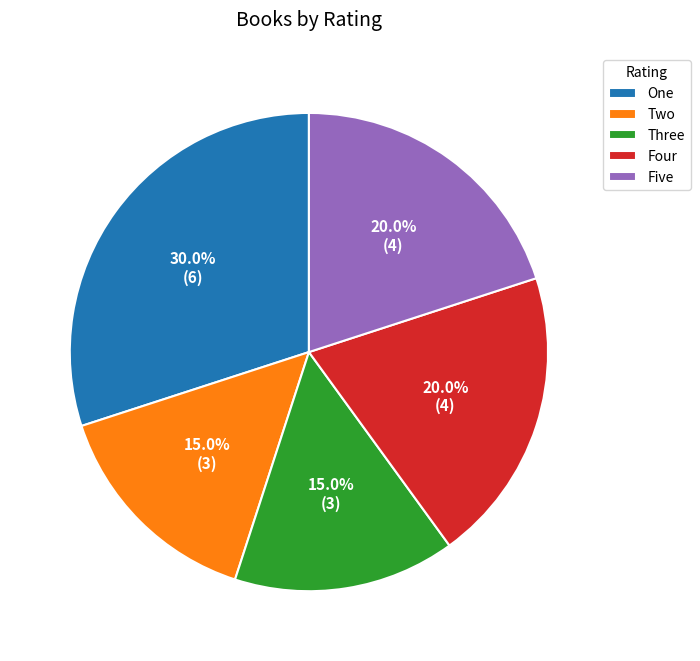

Does Five represent more than half of the total?

No